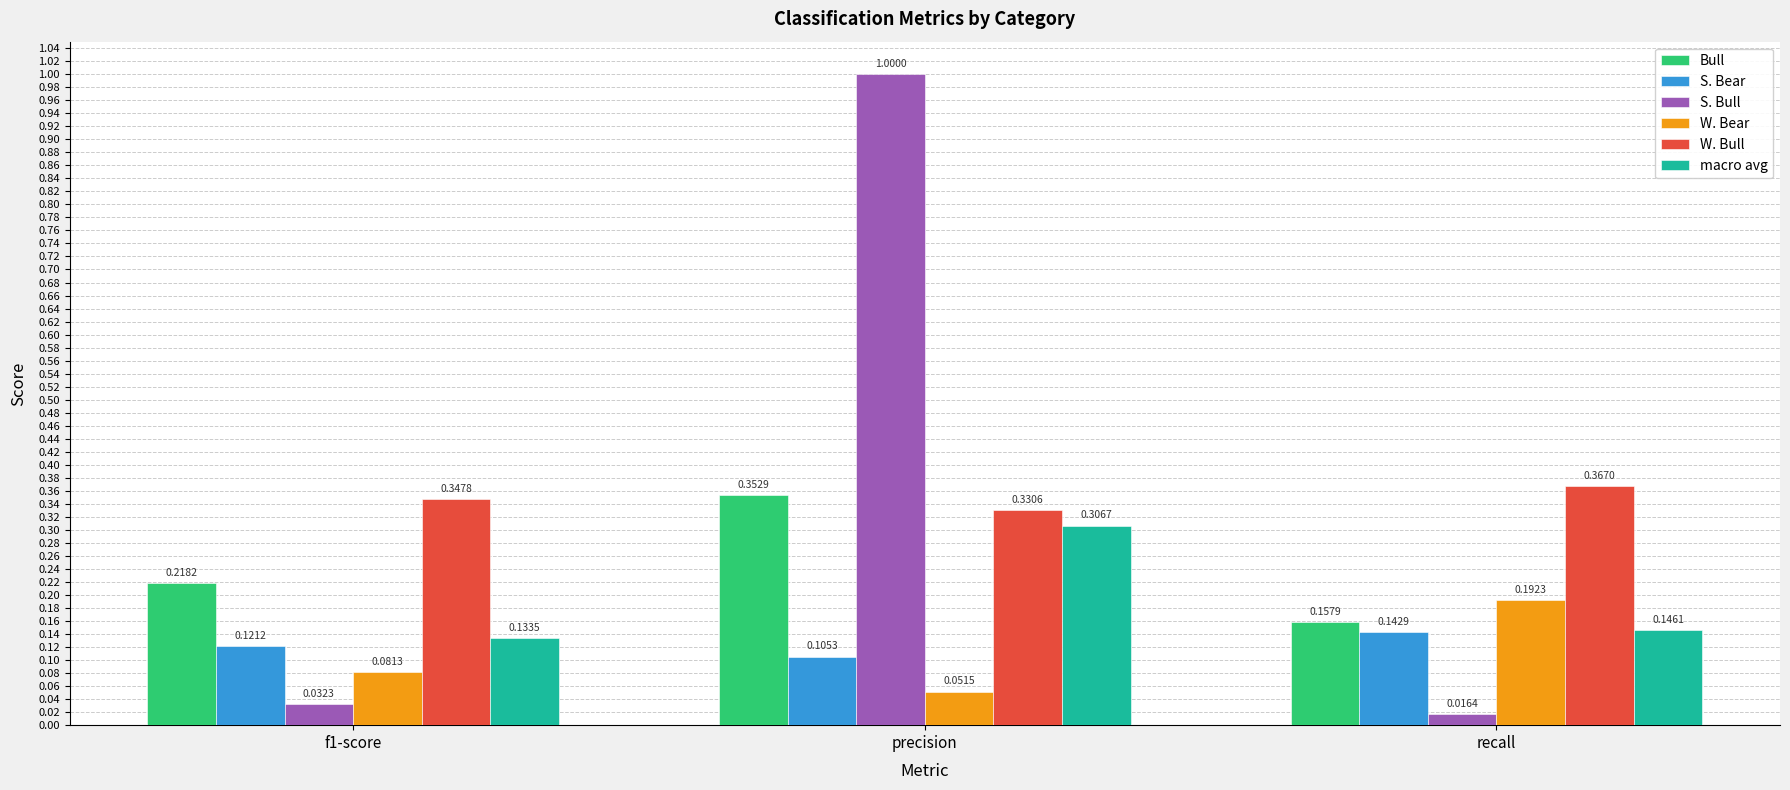

At recall, list the series in order from largest to smallest.

W. Bull, W. Bear, Bull, macro avg, S. Bear, S. Bull